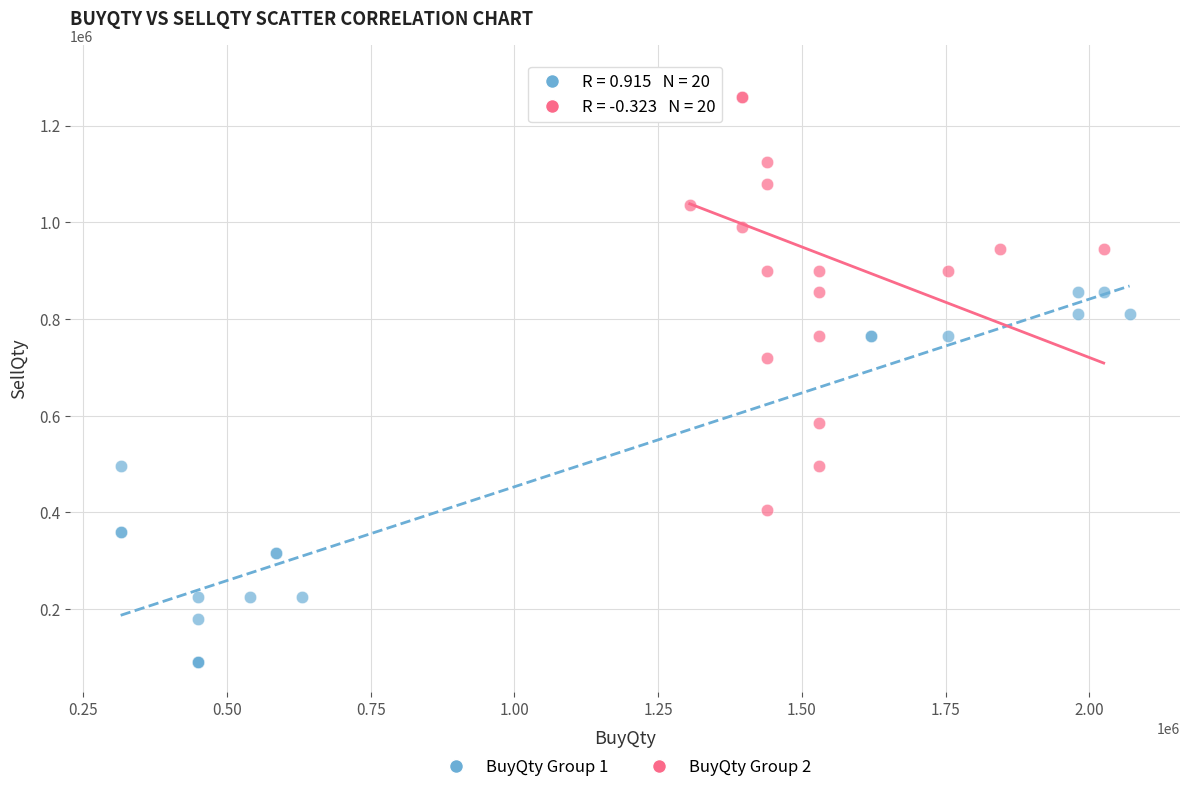

Which series contains the lowest Y value?

BuyQty Group 1